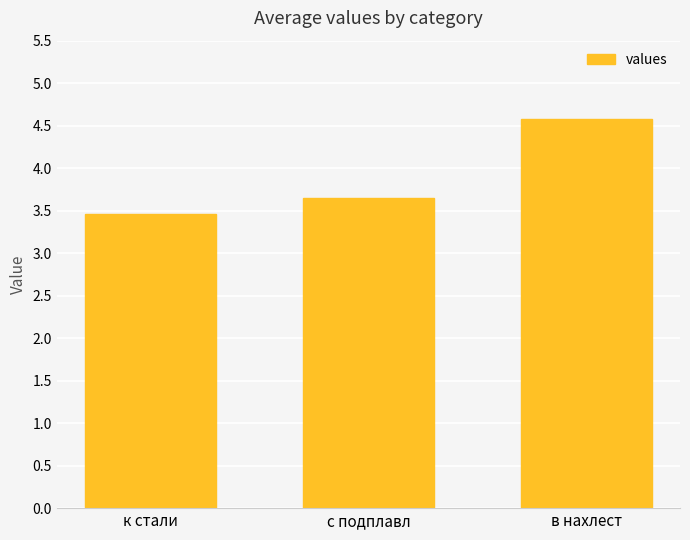

Which has a higher value, к стали or в нахлест?

в нахлест